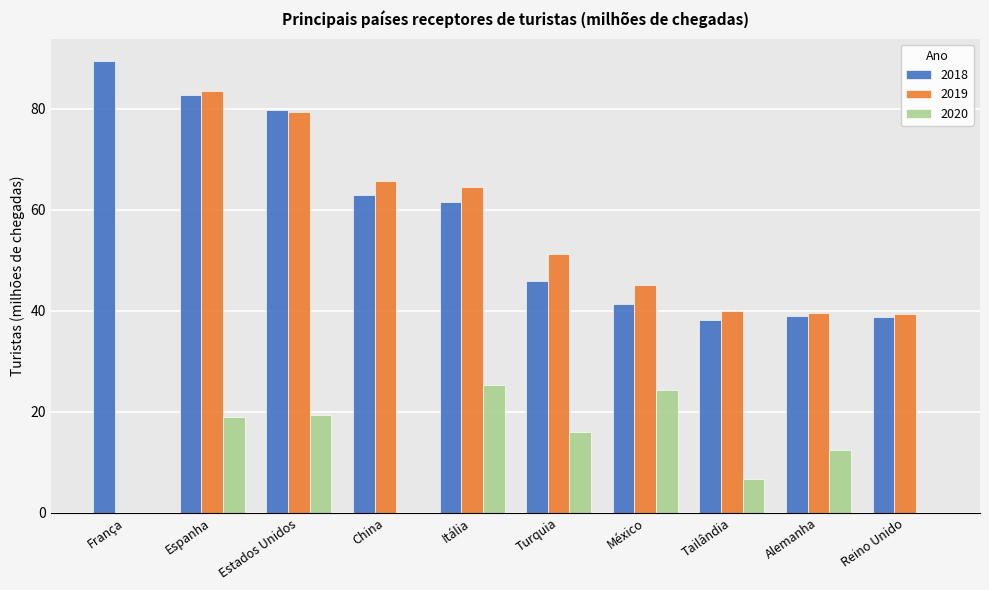

What is the sum of the 2020 values at Reino Unido and Alemanha?

12.4